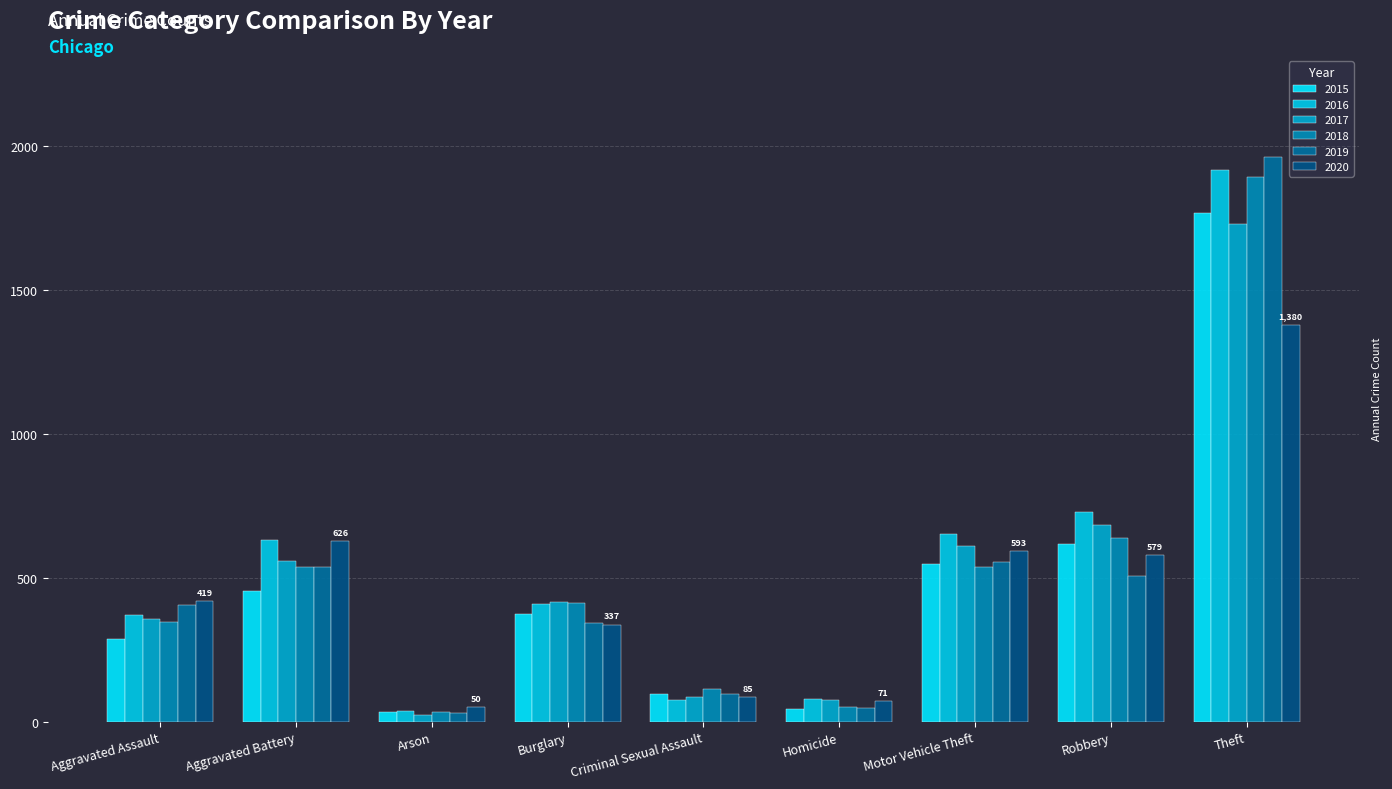

Where does the 2015 series first go above 374?

Aggravated Battery